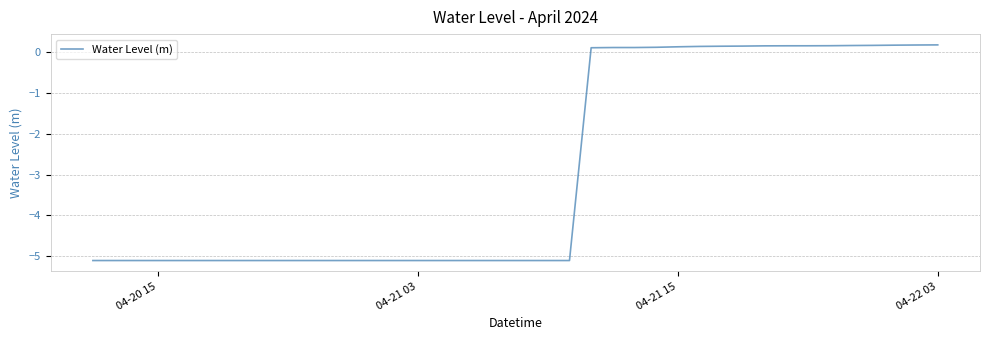

What is the difference between the maximum and minimum values?

5.3